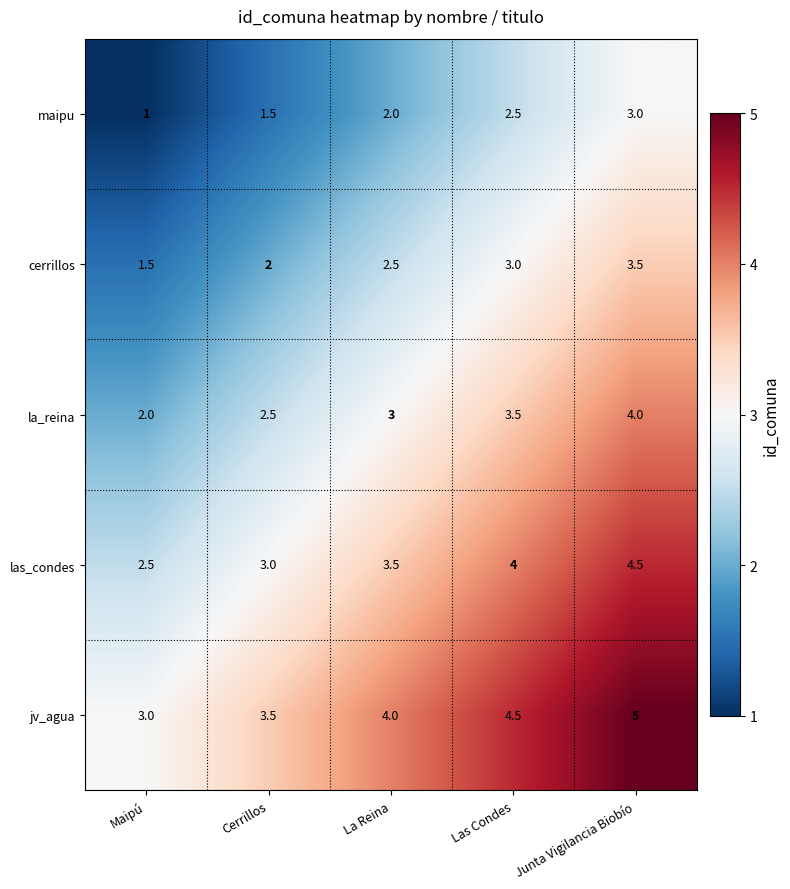

At which label is jv_agua closest to 4?

La Reina